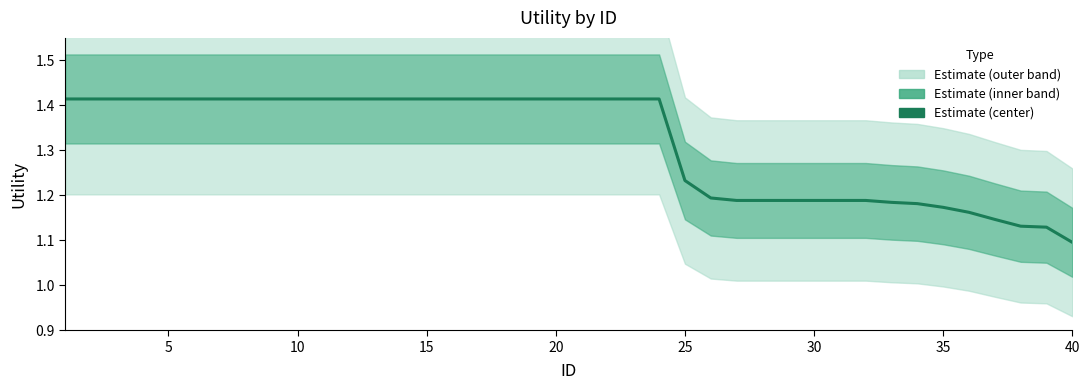

The value at 18 is 0.8. True or false?

False